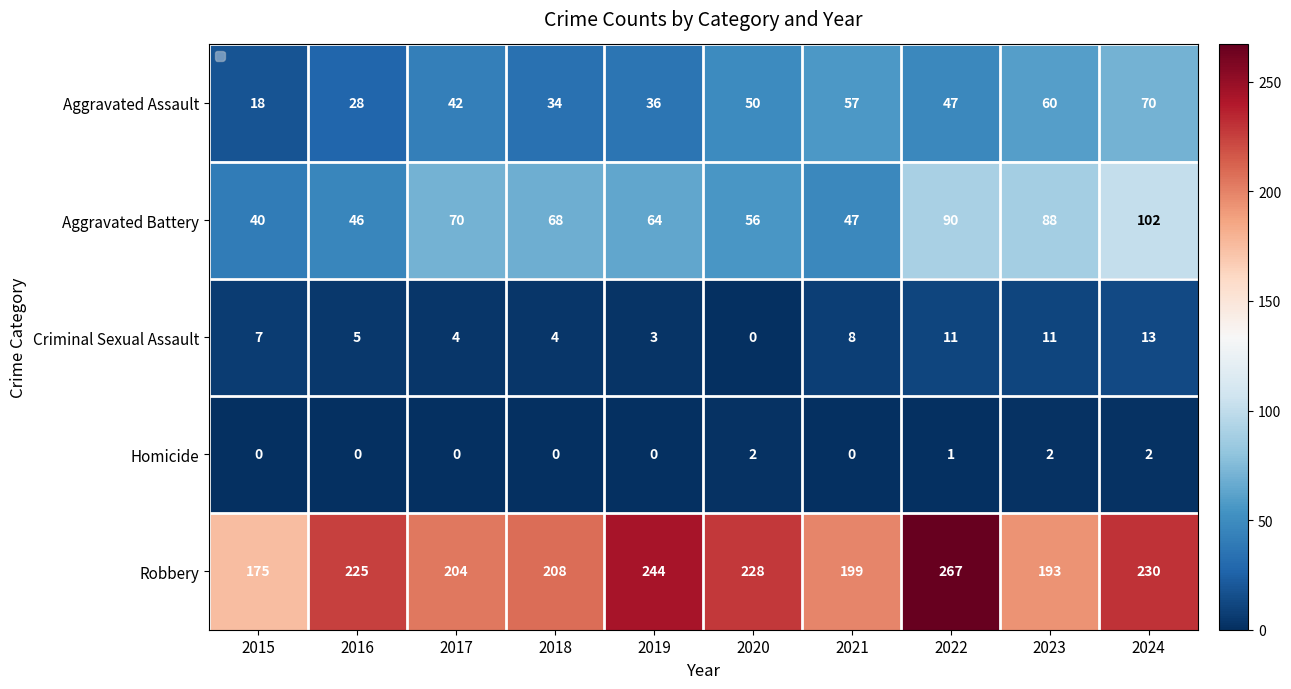

At which label does Robbery reach its peak?

2022